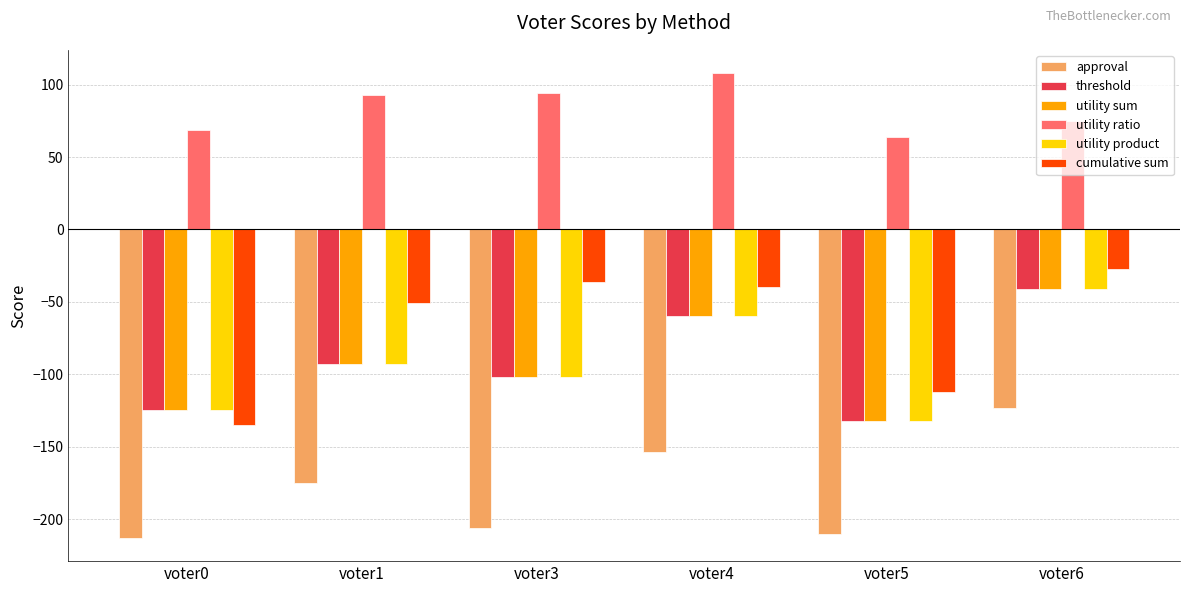

What is the value of the approval bar at the 6th from the left?

-123